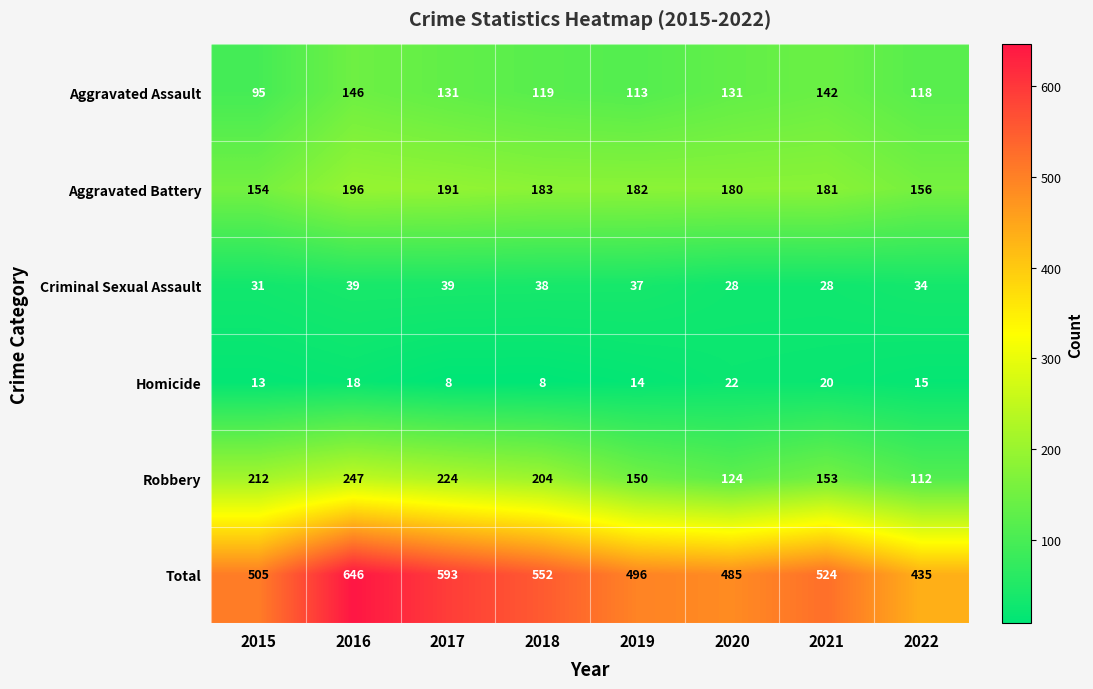

Rank the categories by Robbery value from lowest to highest.

2022, 2020, 2019, 2021, 2018, 2015, 2017, 2016